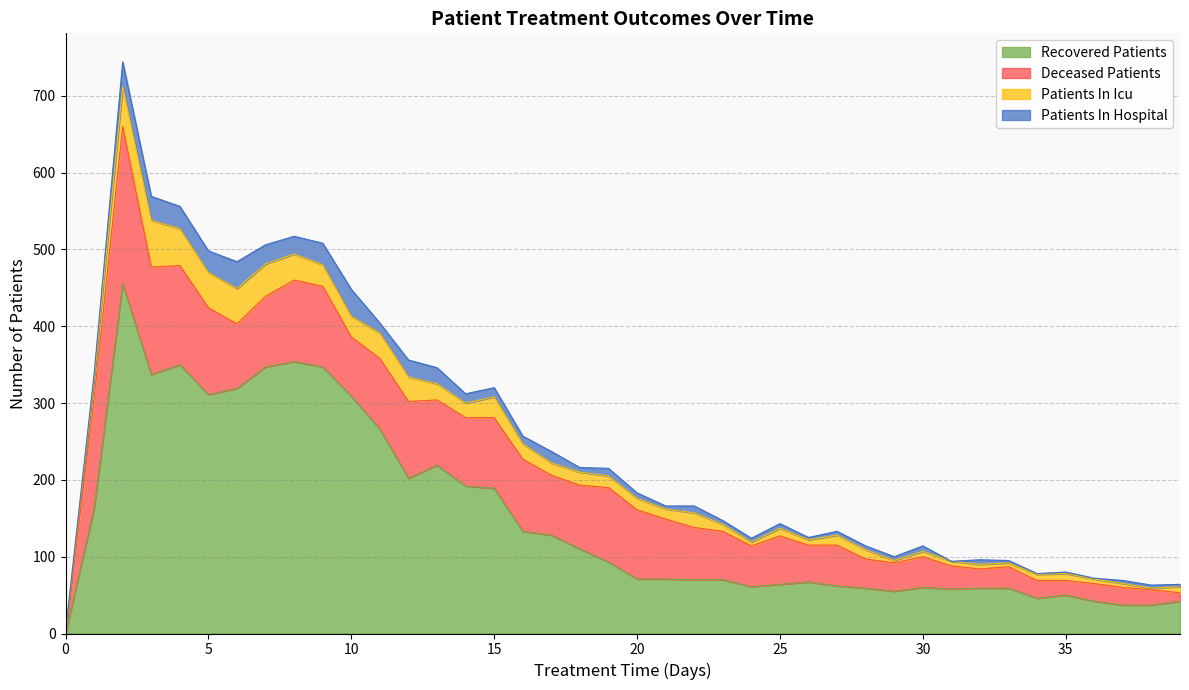

At which category does patients_in_hospital reach its first local valley?

5